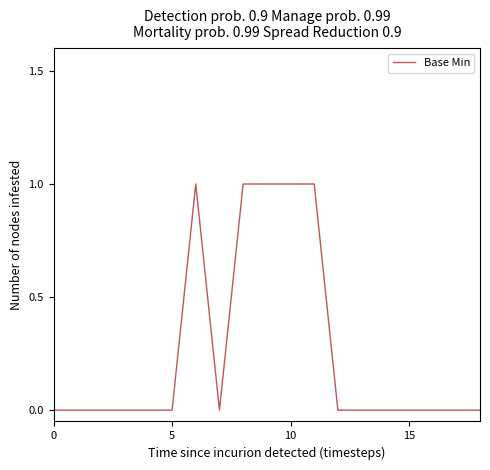

Does the chart have visible grid lines?

No